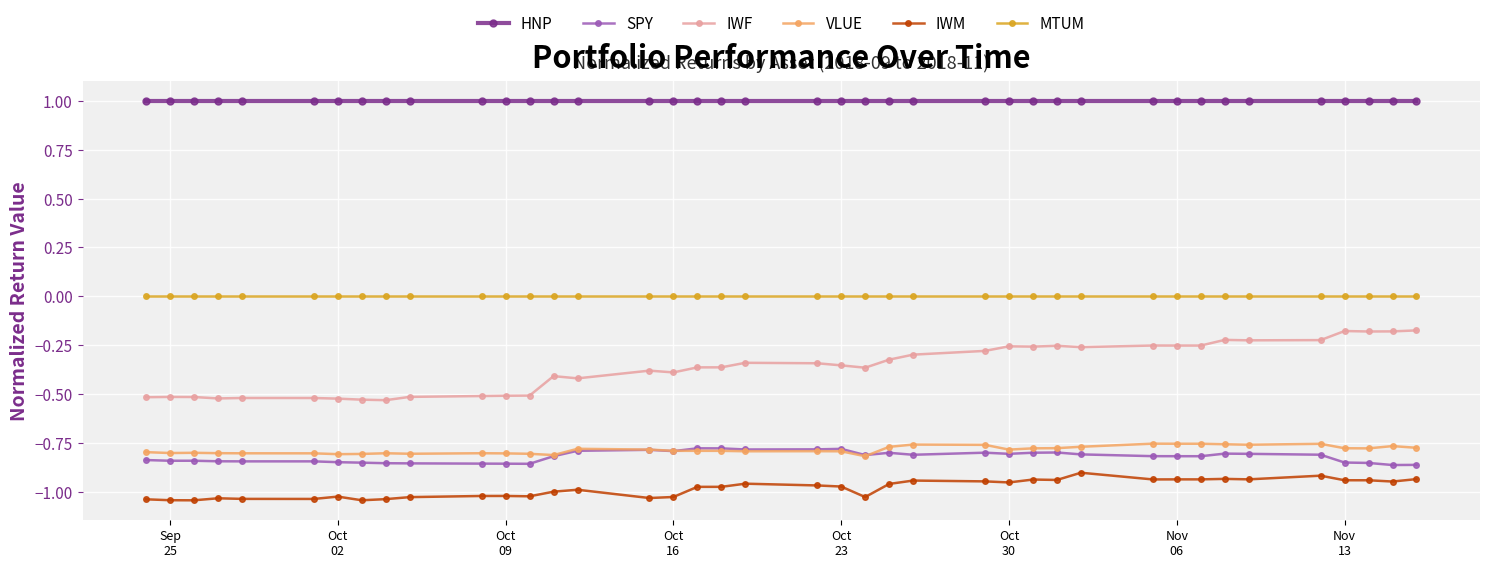

Which series has the largest total across all categories?

HNP